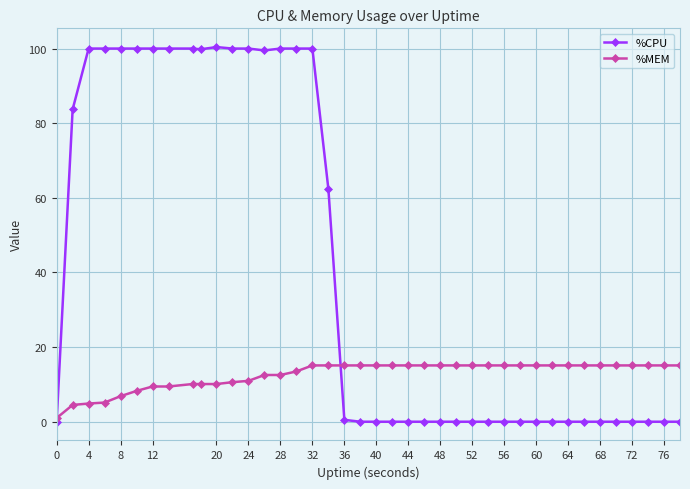

Which series has the largest total across all categories?

%CPU